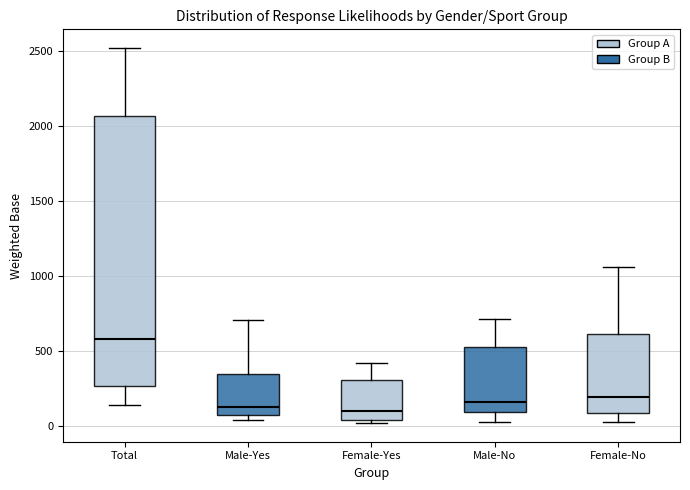

Reading left to right, read every box against the y-axis: the position of its median line, the range the box covers, and the ends of its whiskers. The values are not printed on the chart, so give them approximately, as read against the axis.

Total: median 600, box 250 to 2050, whiskers 150 to 2500
Male-Yes: median 150, box 50 to 350, whiskers 50 (just below the box's lower edge) to 700
Female-Yes: median 100, box 50 to 300, whiskers 0 to 400
Male-No: median 150, box 100 to 500, whiskers 50 to 700
Female-No: median 200, box 100 to 600, whiskers 50 to 1050